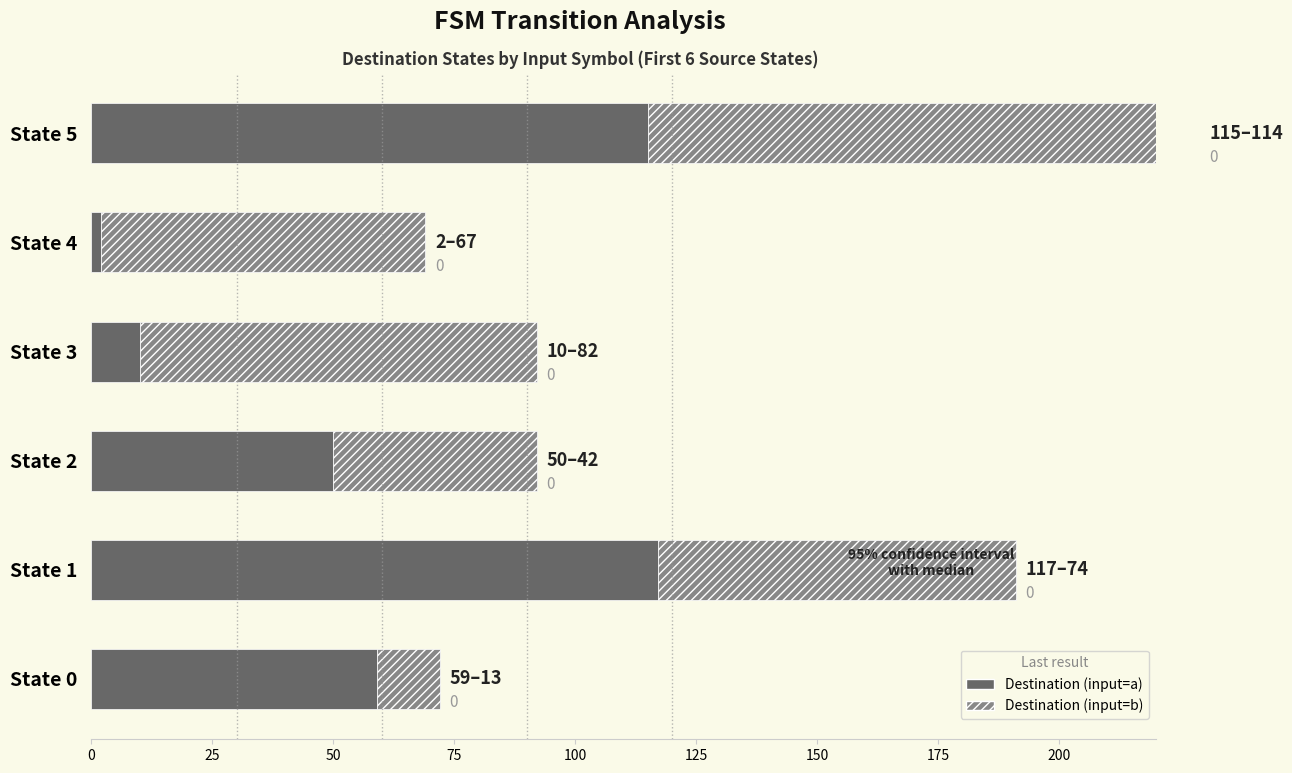

What is the maximum value for Destination (input=a)?

117